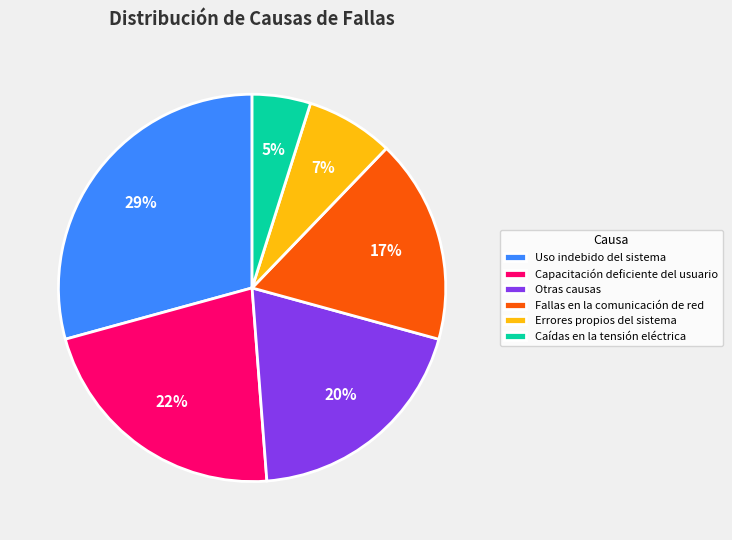

Between Otras causas and Uso indebido del sistema, which is larger?

Uso indebido del sistema